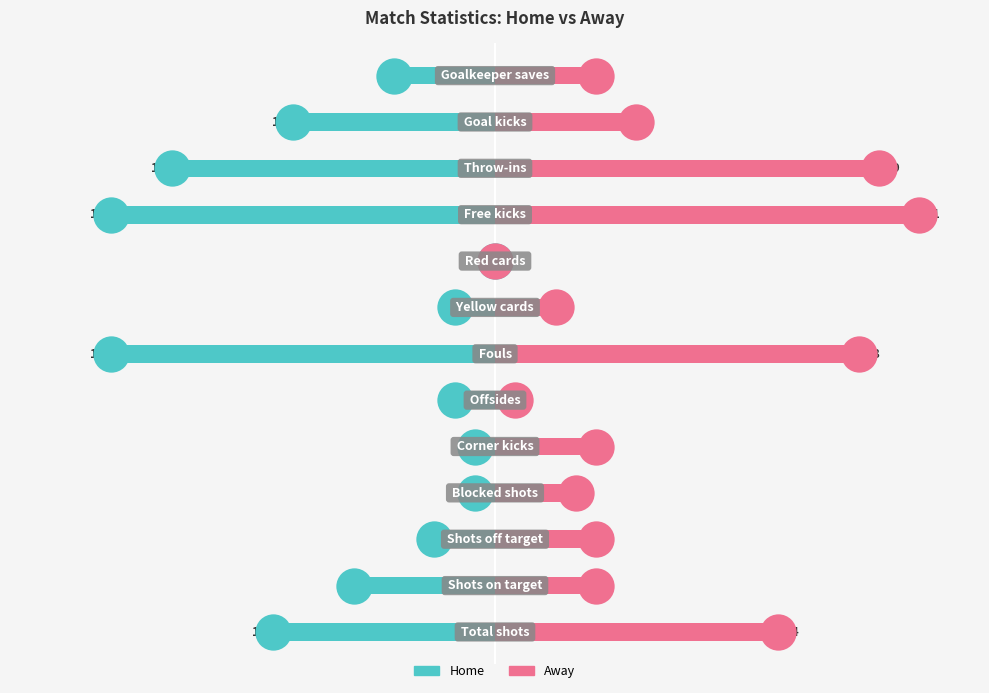

Which series contains the lowest Y value?

home